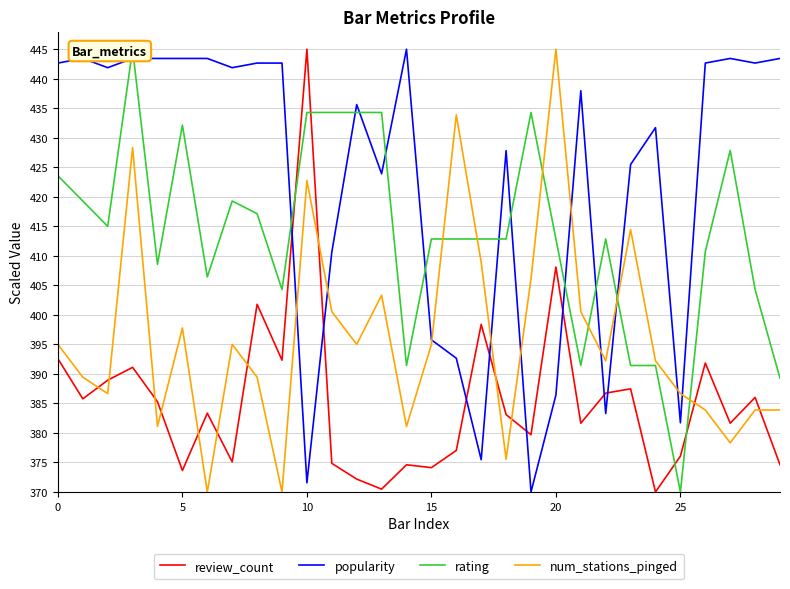

What is the value of the review_count point at the 12th from the left?

374.9